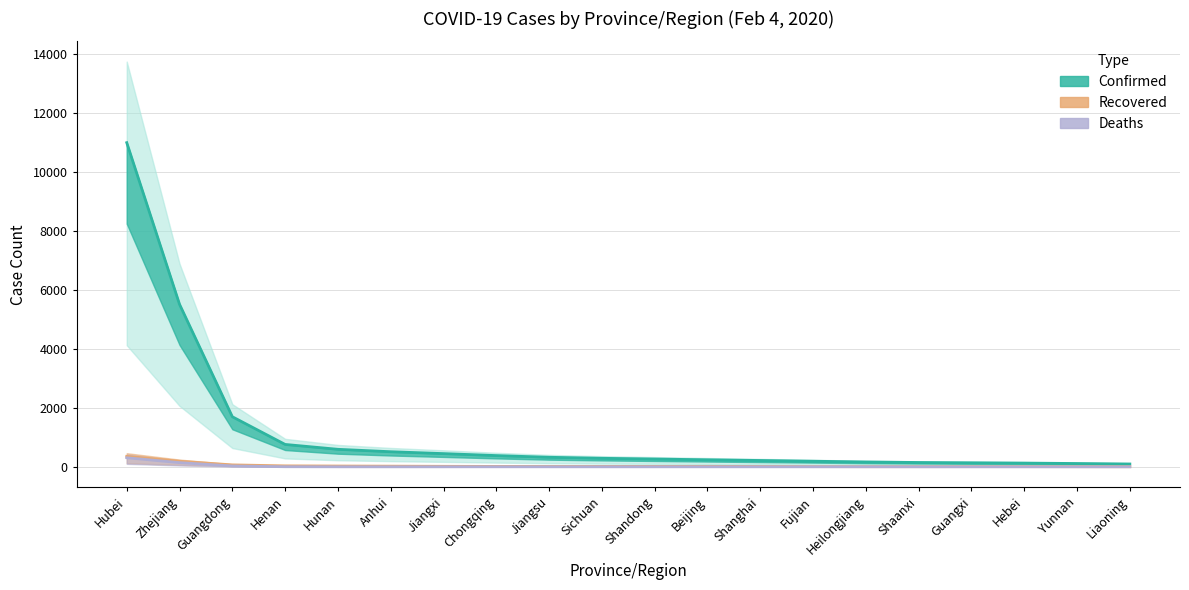

True or false: Deaths and Recovered intersect in this chart.

False